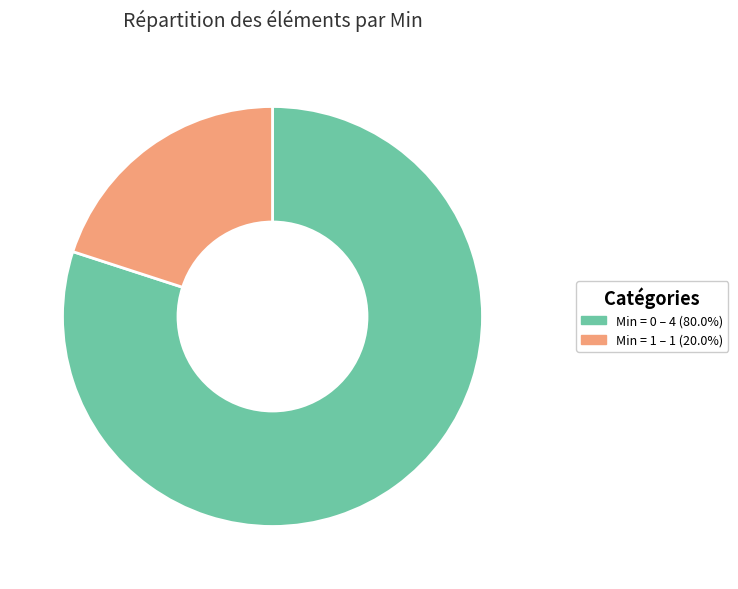

Do Min = 1 – 1 (20.0%) and Min = 0 – 4 (80.0%) together represent more than half of the pie?

Yes